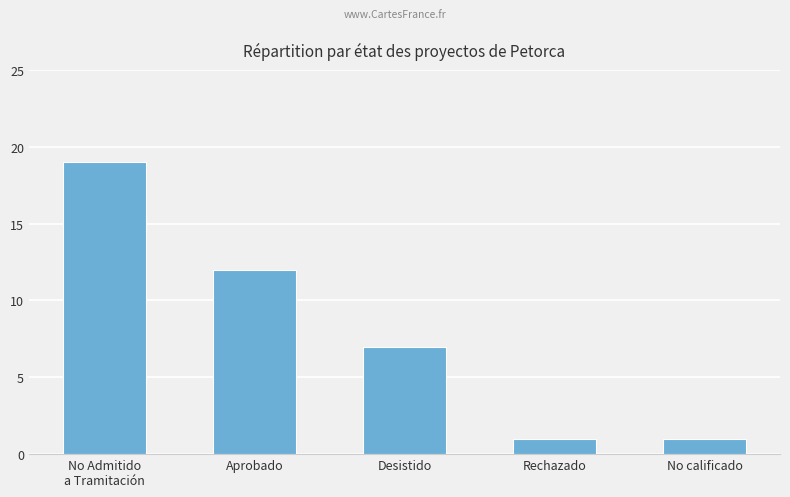

Are the bars horizontal?

No